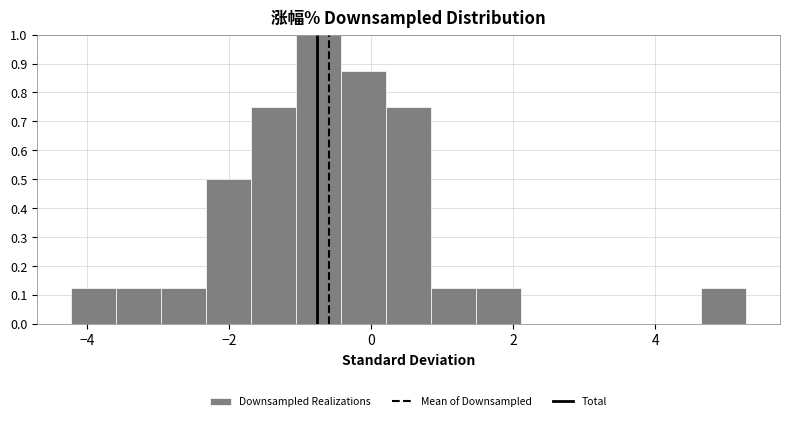

Read against the x-axis, roughly where is the centre of the tallest bar?

-0.8